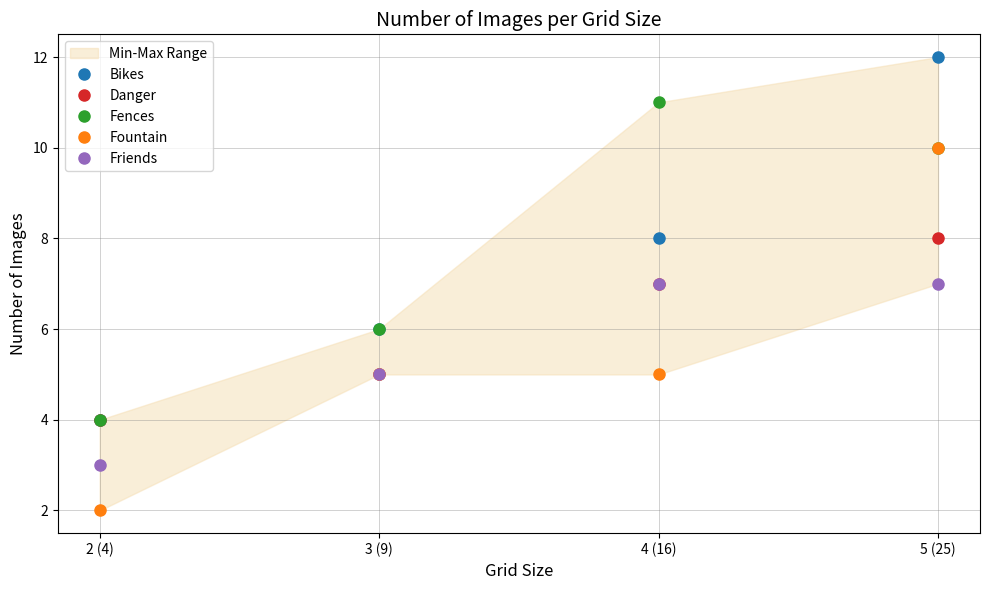

Is the value of Fences at 5 (25) greater than the value of Danger at 3 (9)?

Yes